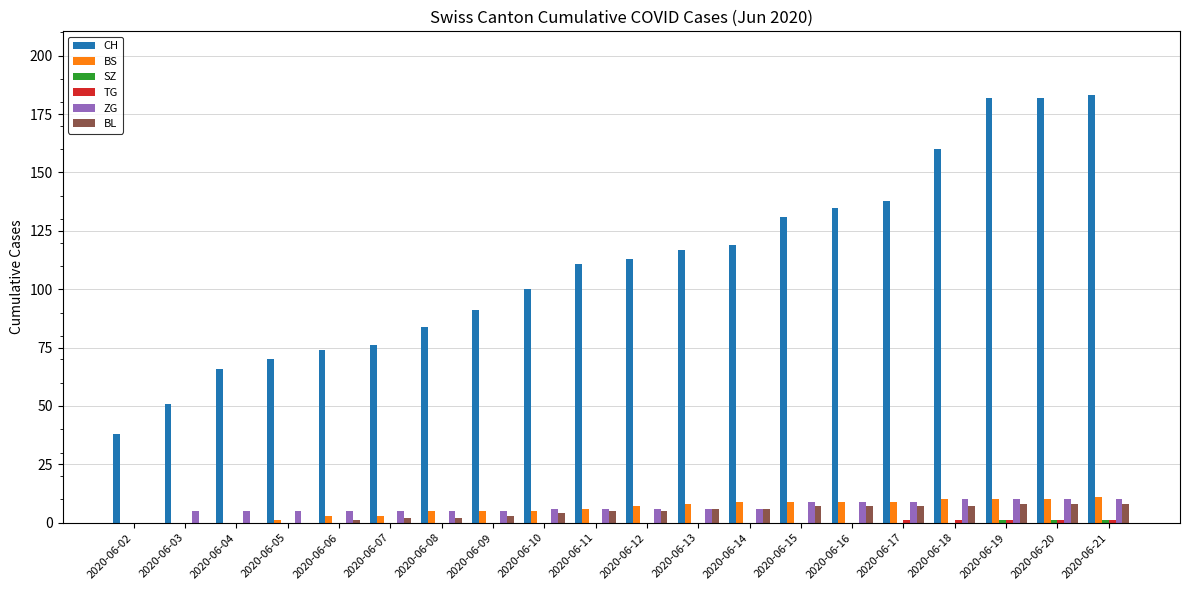

What is the maximum value for CH?

183